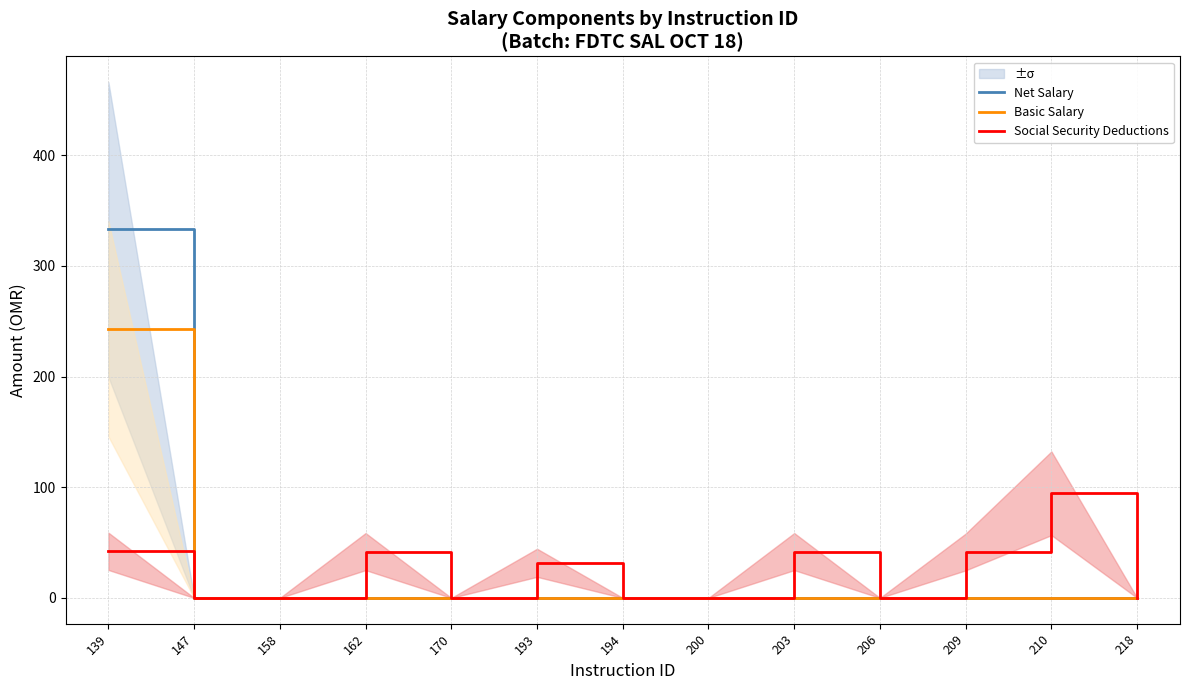

What are all the series names shown in the legend?

Net Salary, Basic Salary, Social Security Deductions